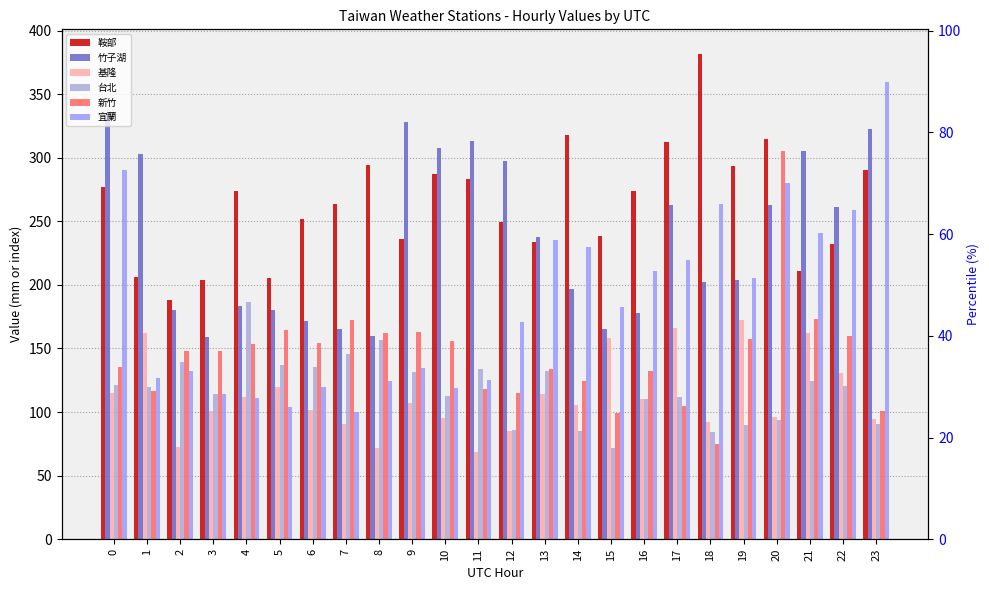

At which label is 基隆 closest to 120?

5